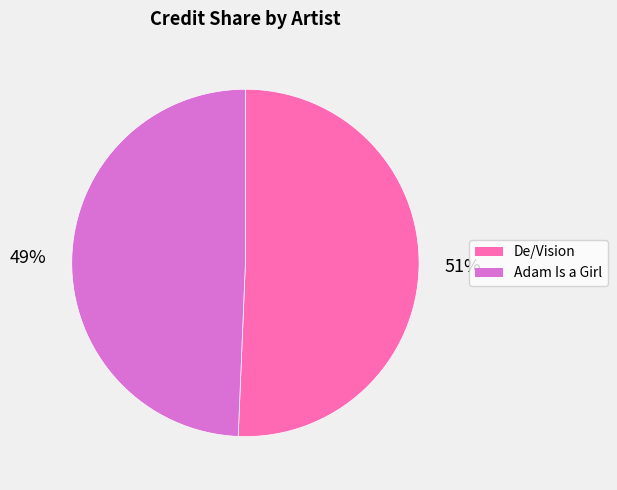

Does any single category account for the majority?

Yes